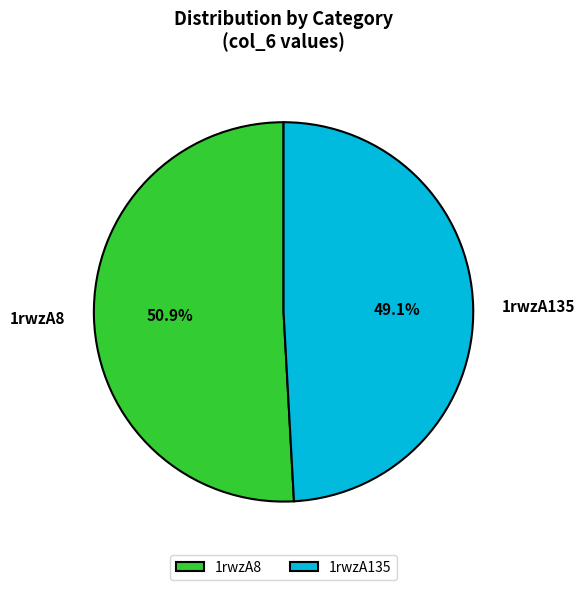

How much of the chart is everything except 1rwzA8?

49.1%